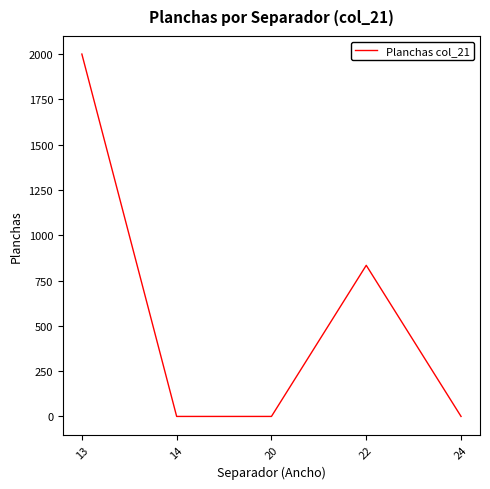

What is the sum of all values?

2834